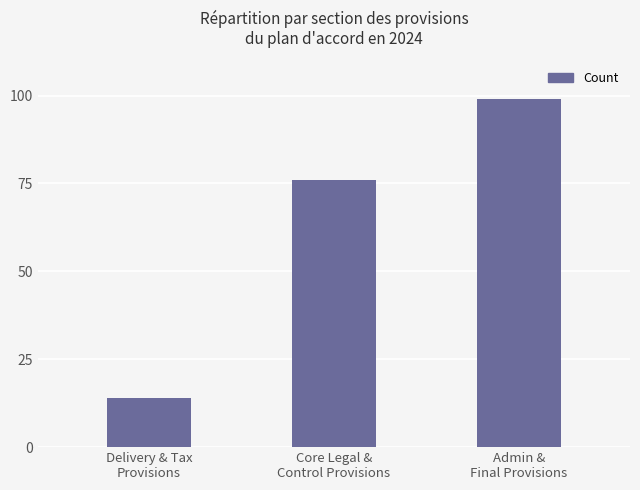

How many categories are shown in the chart?

3